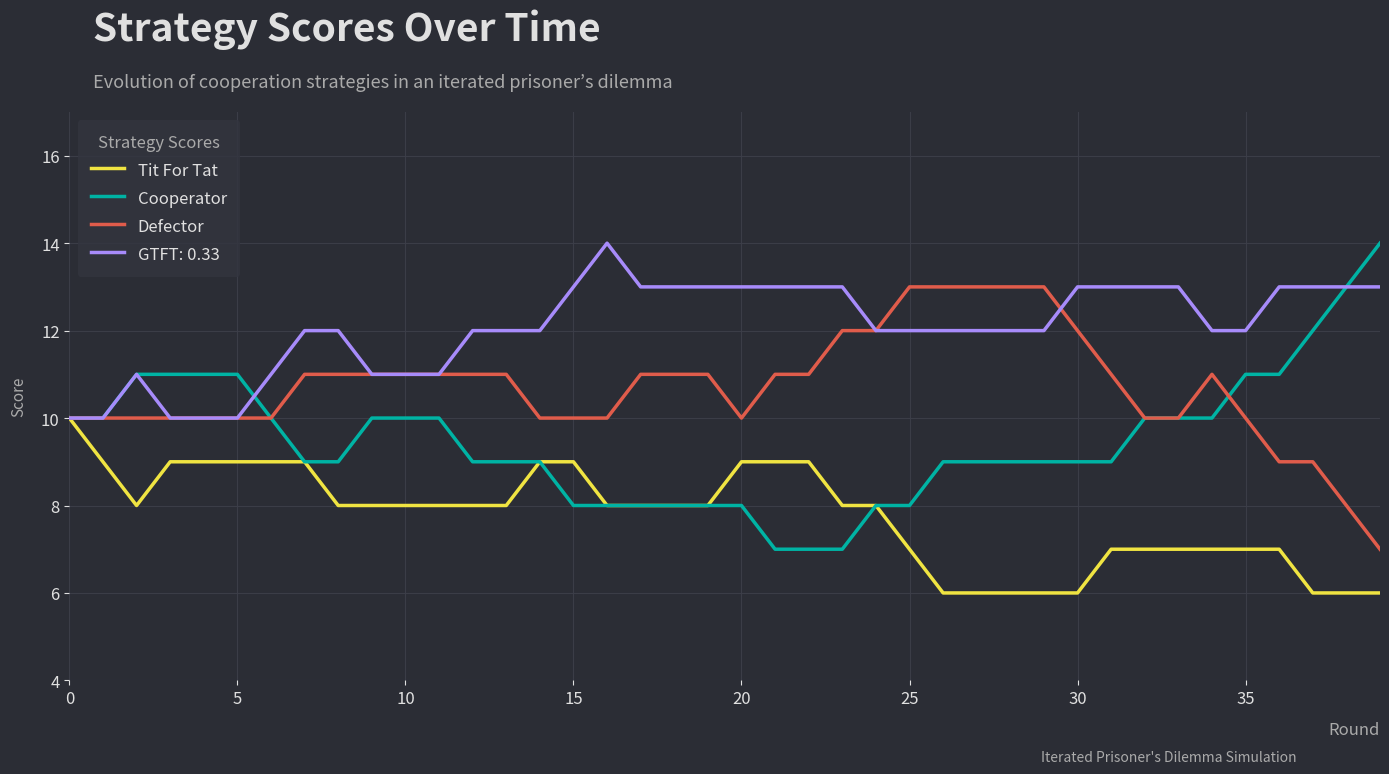

Which series has the largest total across all categories?

GTFT: 0.33